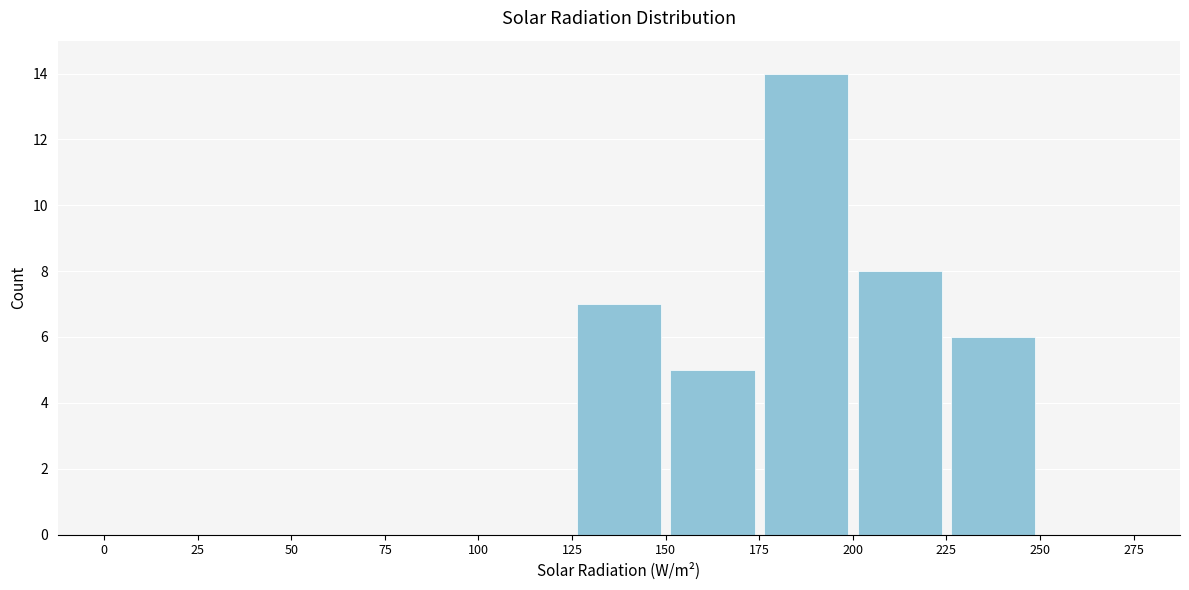

Reading left to right, transcribe this chart: for each bar, give the range it covers on the x-axis and its height. The values are not printed on the chart, so give them approximately, as read against the axis.

0 to 25: 0
25 to 50: 0
50 to 75: 0
75 to 100: 0
100 to 125: 0
125 to 150: 7
150 to 175: 5
175 to 200: 14
200 to 225: 8
225 to 250: 6
250 to 275: 0